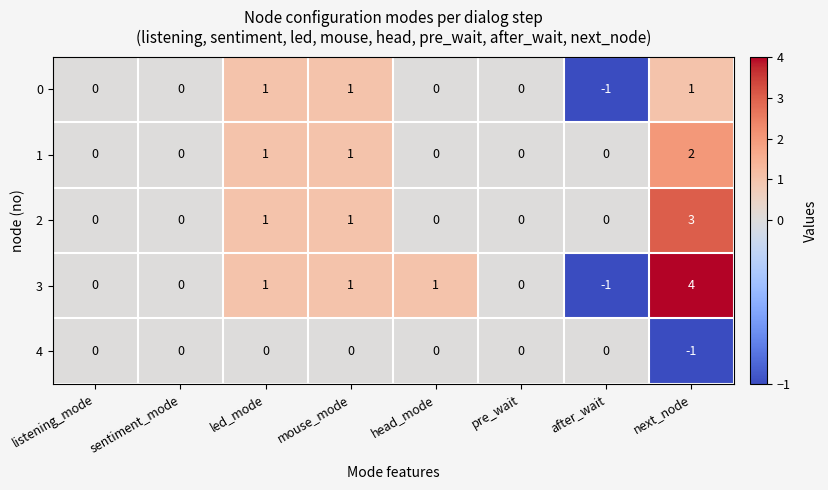

The 0 series shows -1 at listening_mode. True or false?

False